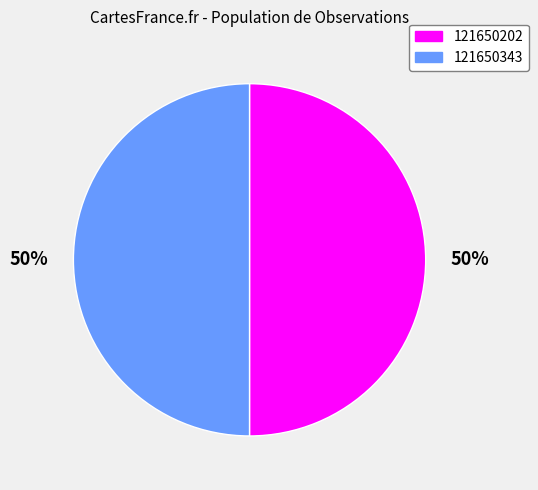

Count the number of slices in the pie.

2